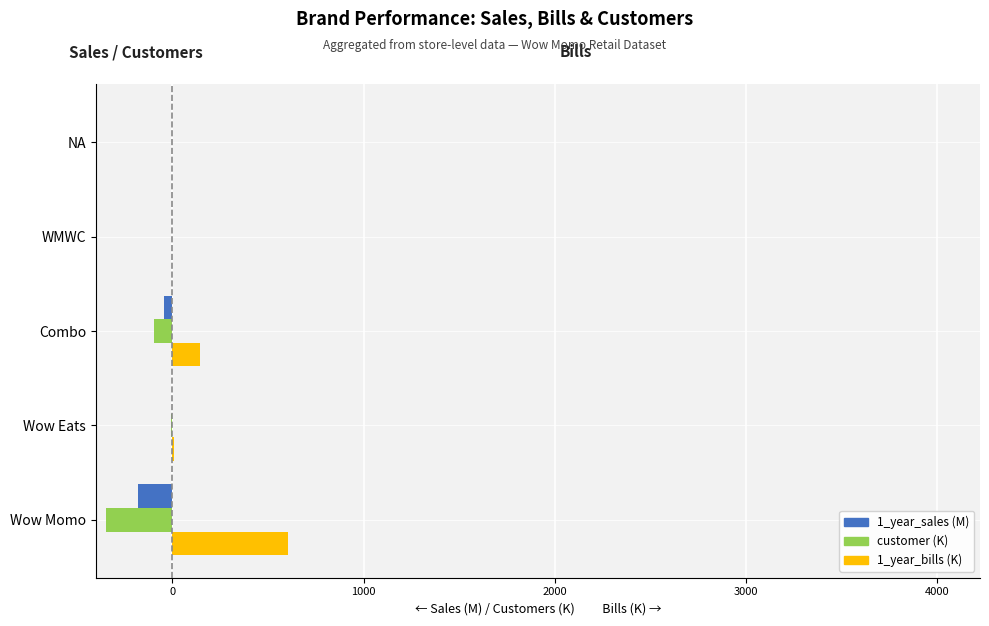

What is the greatest value displayed?

603.2